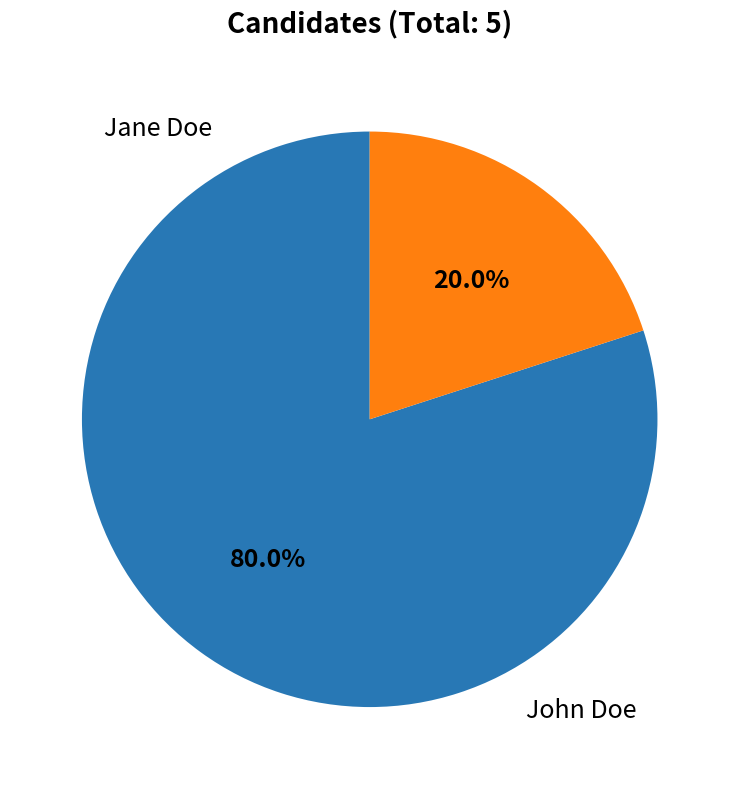

How many segments does this pie chart have?

2